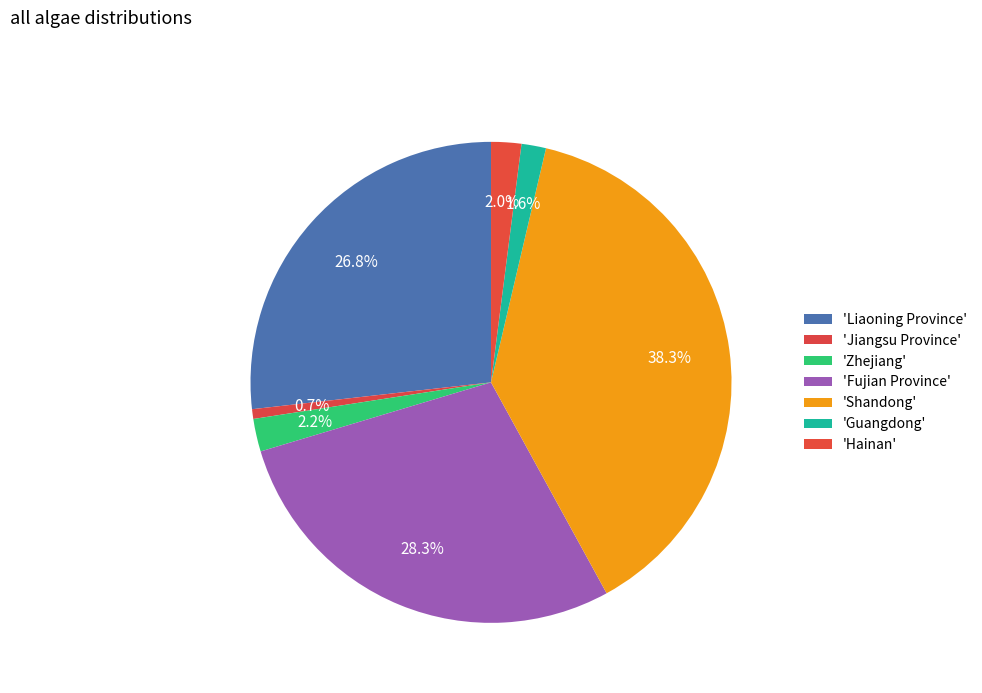

How many segments does this pie chart have?

7